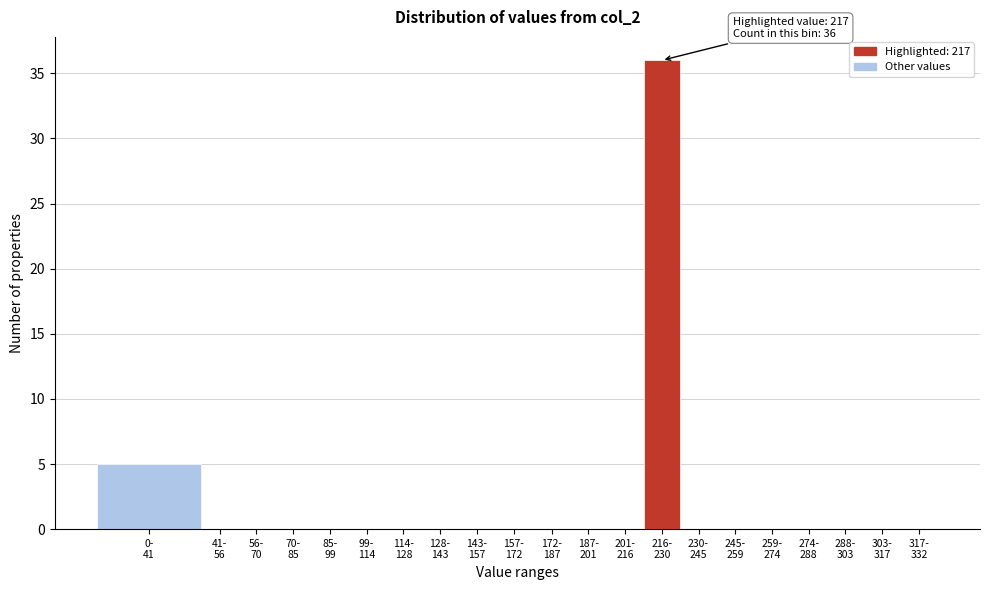

What is the sum of all values?

41